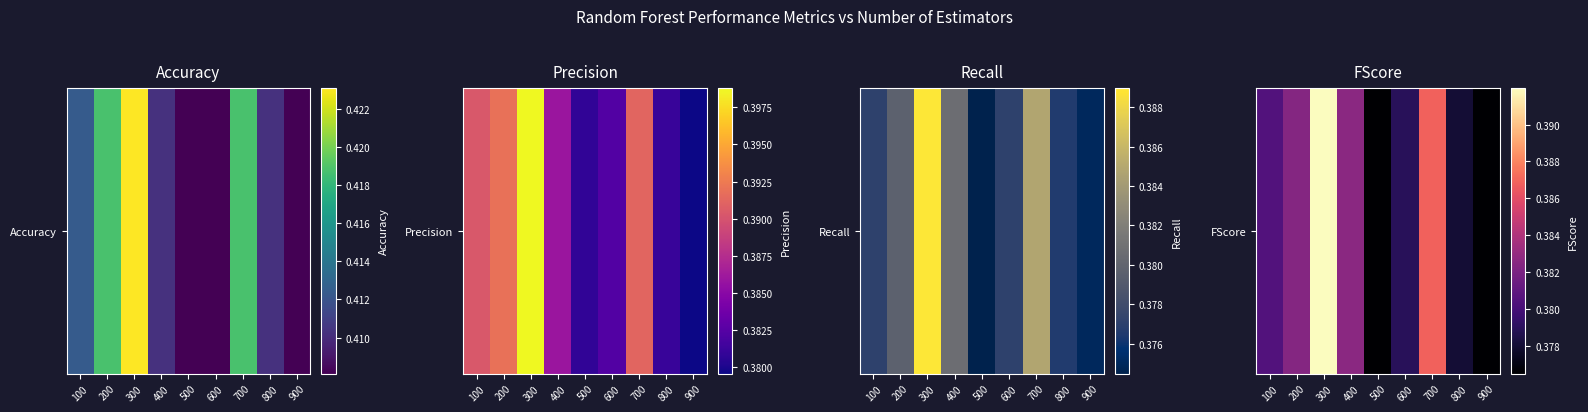

Rank the categories by value from lowest to highest.

500, 900, 800, 600, 100, 200, 400, 700, 300